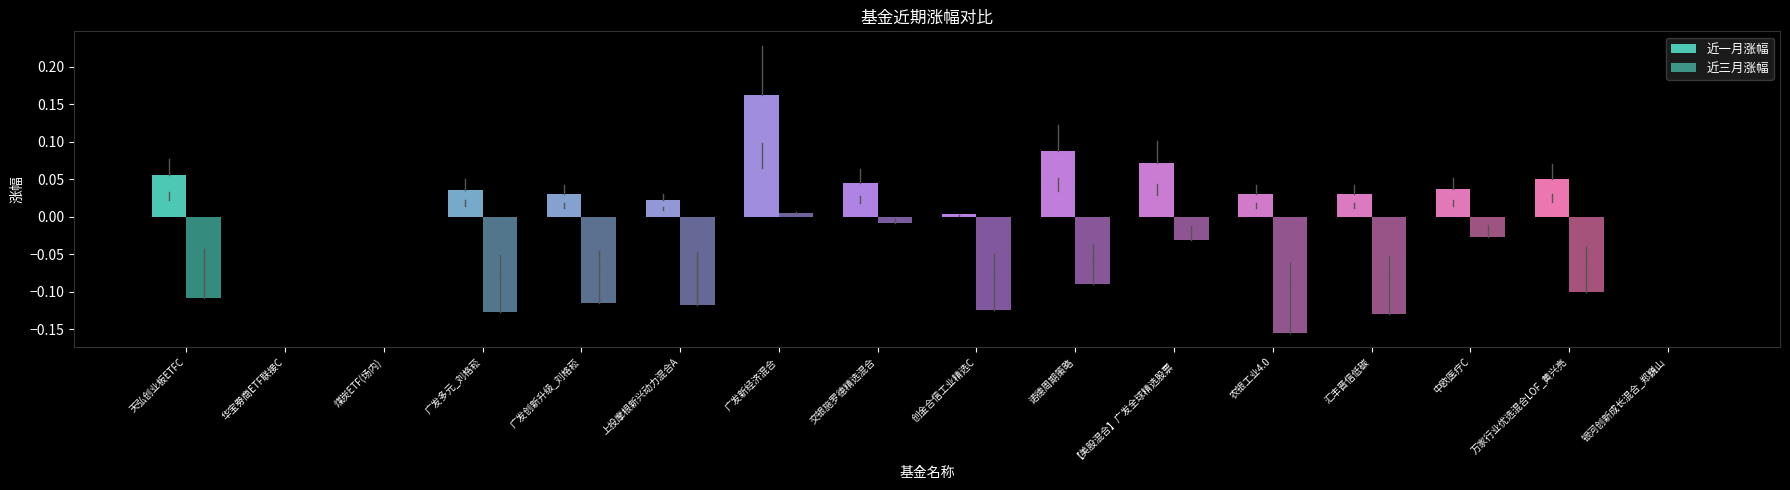

Count the number of data series in this chart.

2